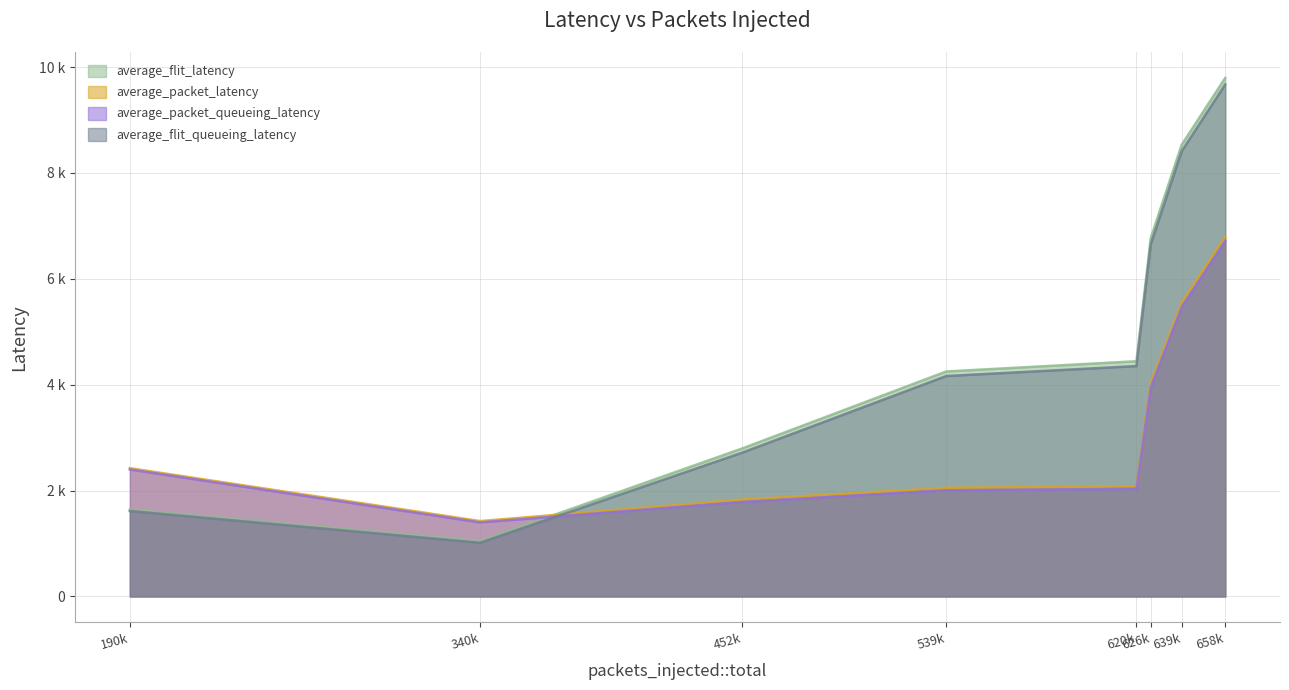

At which category is the sum across all series the highest?

658k